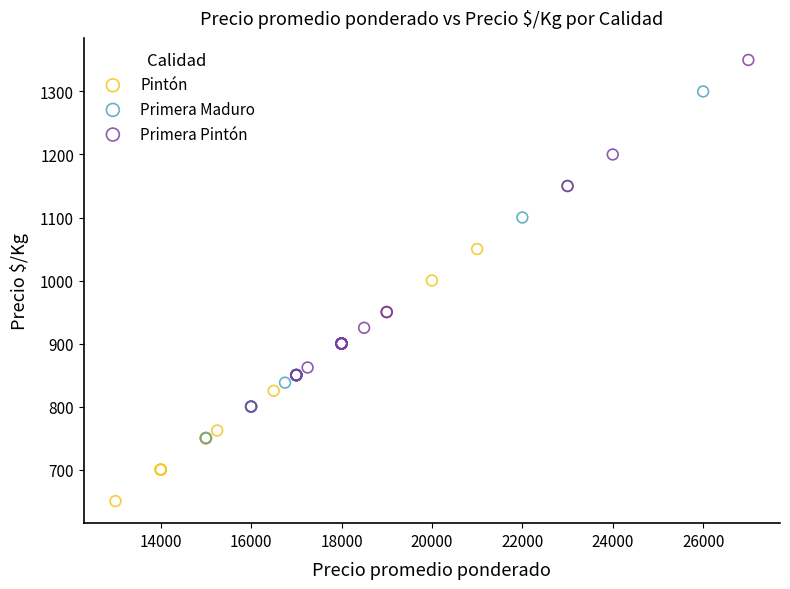

Which series contains the highest Y value?

Primera Pintón